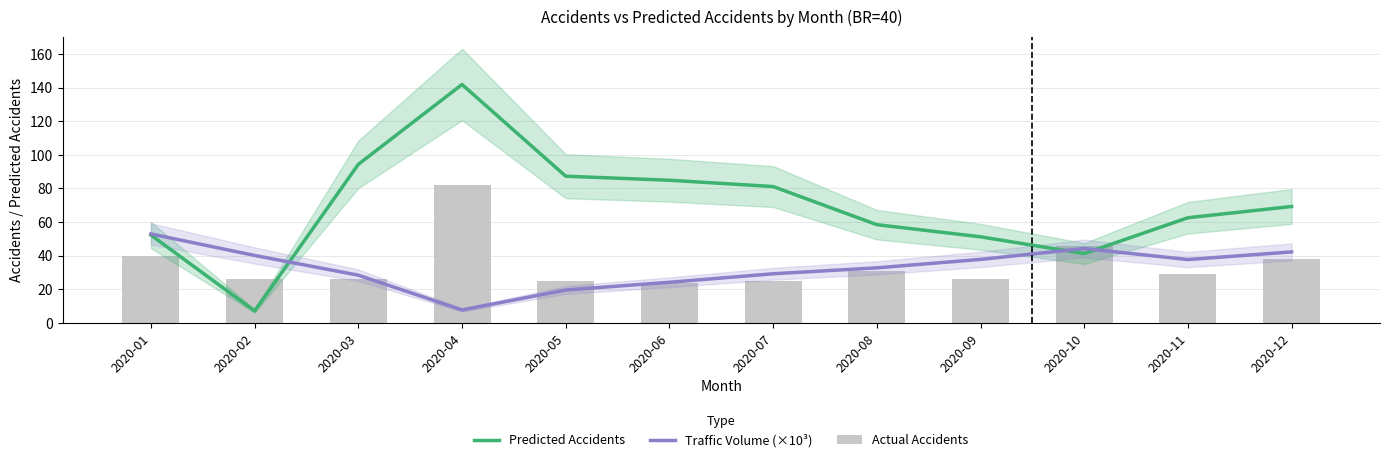

True or false: Predicted Accidents has a value of 99.2 at 2020-12.

False